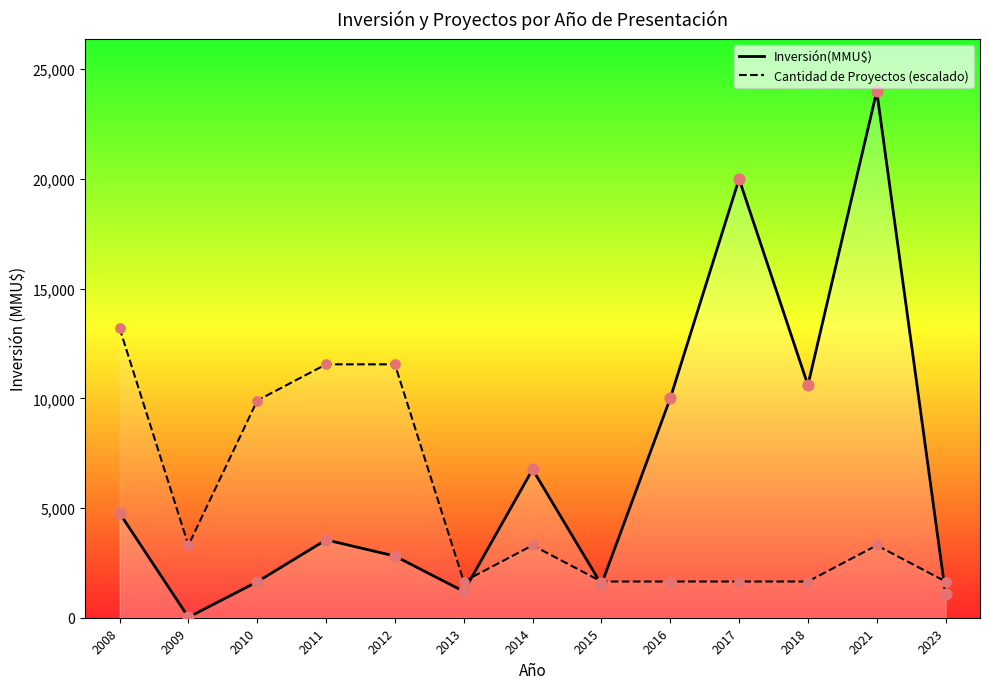

Which series has the largest Y range (max minus min)?

Inversión(MMU$)